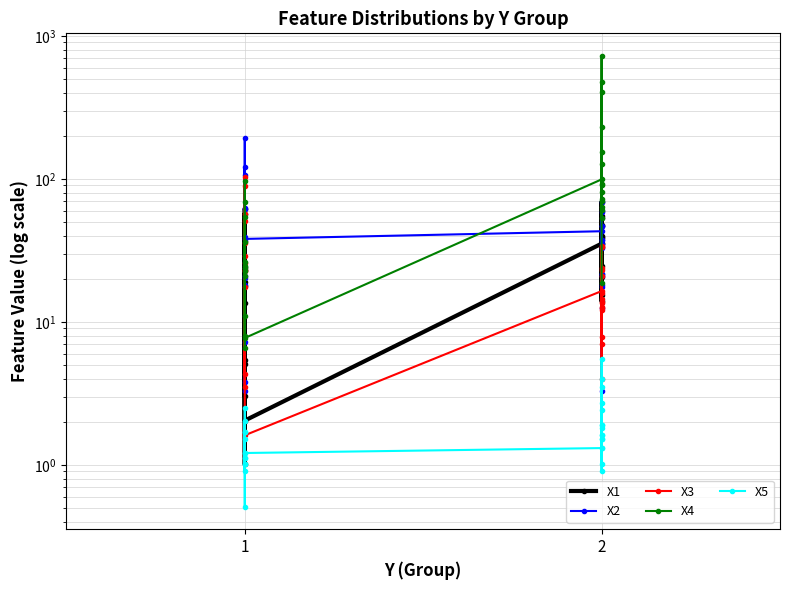

True or false: X2 and X4 cross at least once.

True